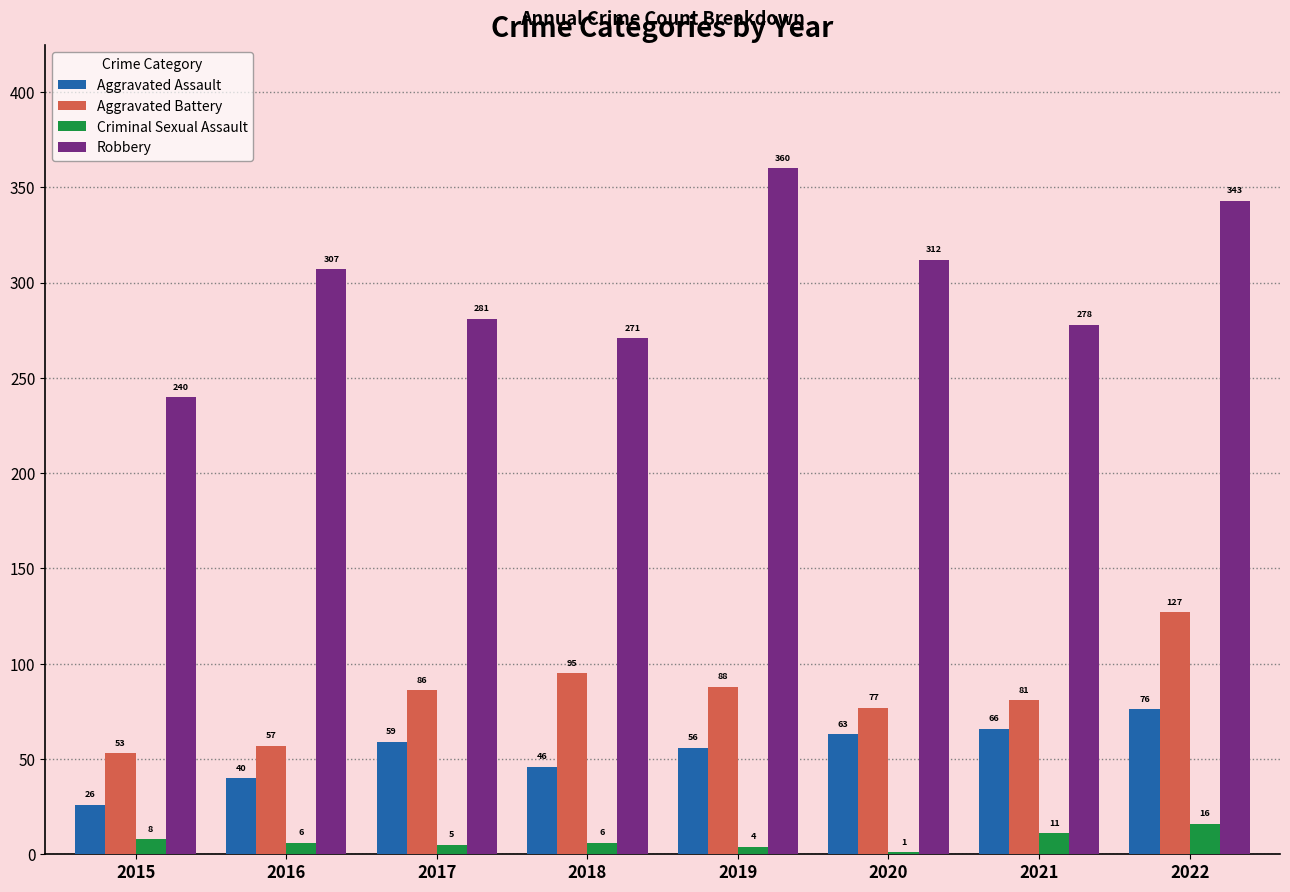

At which category is the sum across all series the highest?

2022